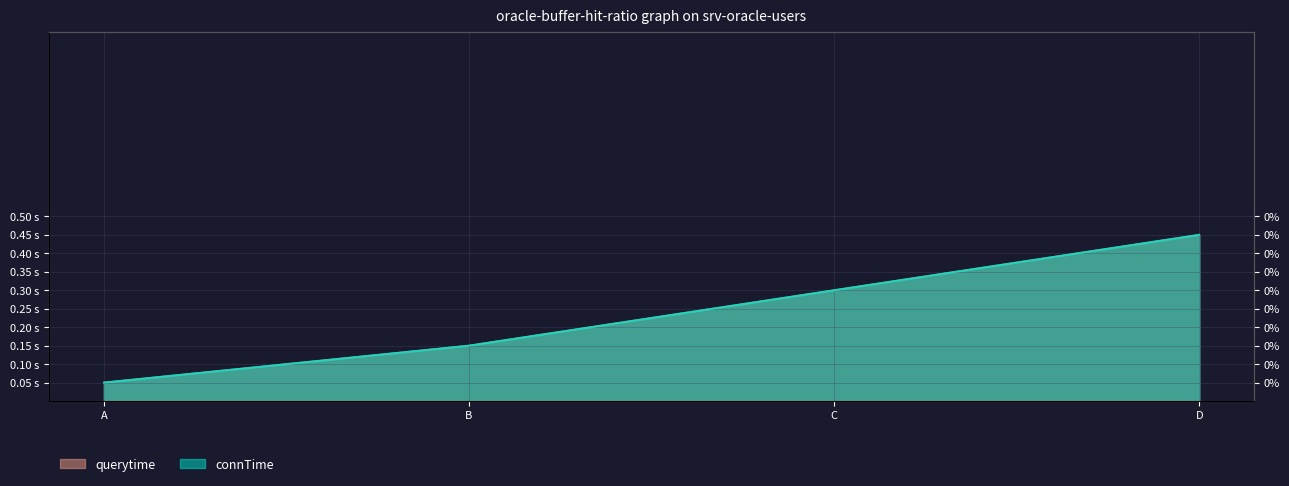

How many lines are shown in the chart?

2